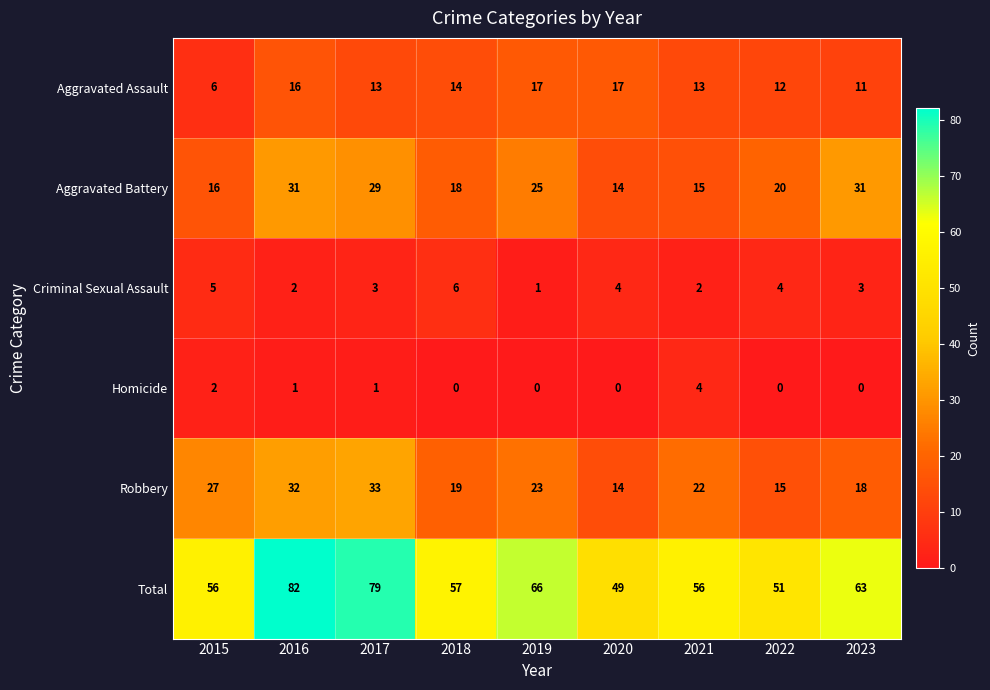

Where does the Total series first go above 57?

2016